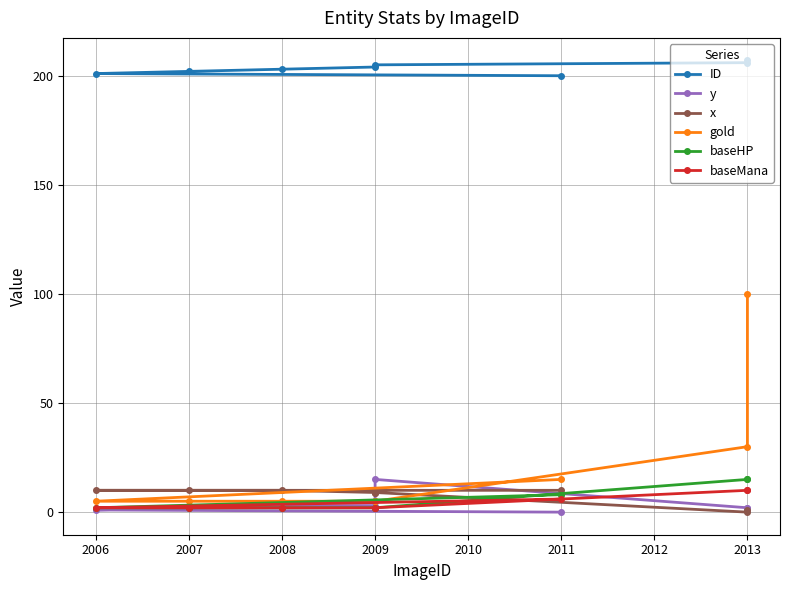

Is it true that x equals 9 at 2009?

True